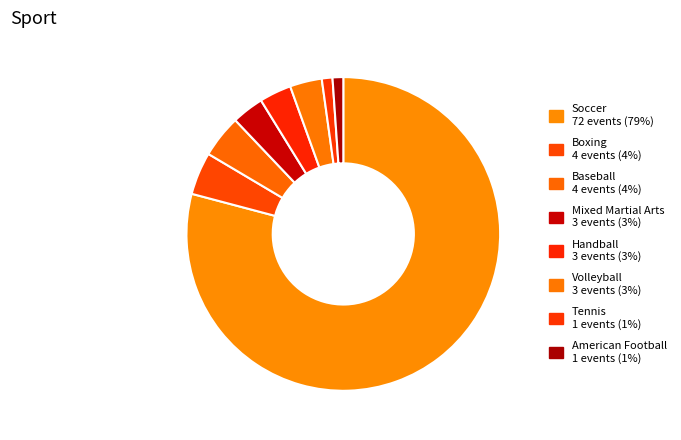

To the nearest percent, what percentage of the pie is Boxing?

4%